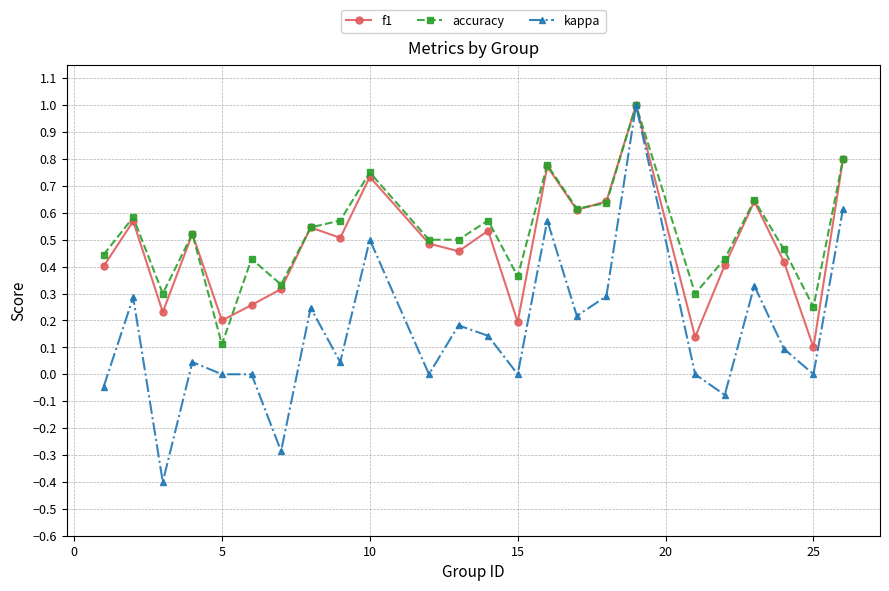

Which series has the largest range (max minus min)?

kappa